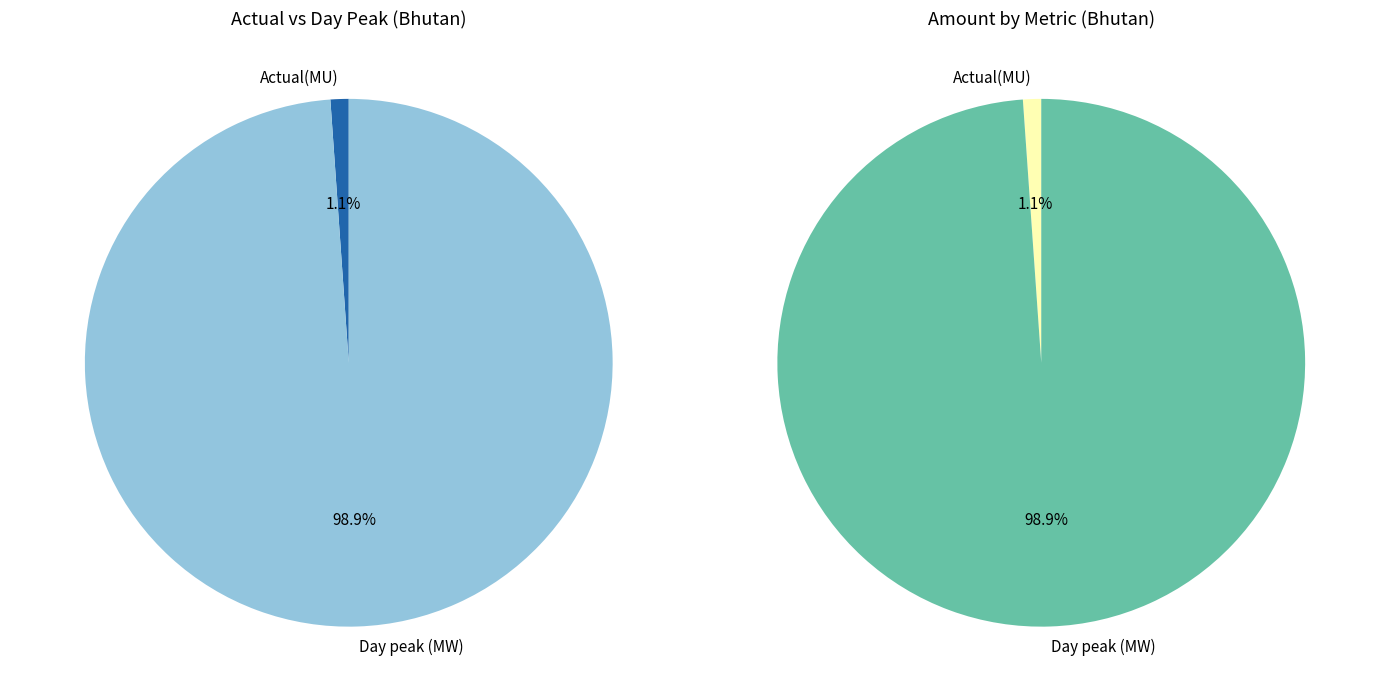

How many slices are in this pie chart?

2